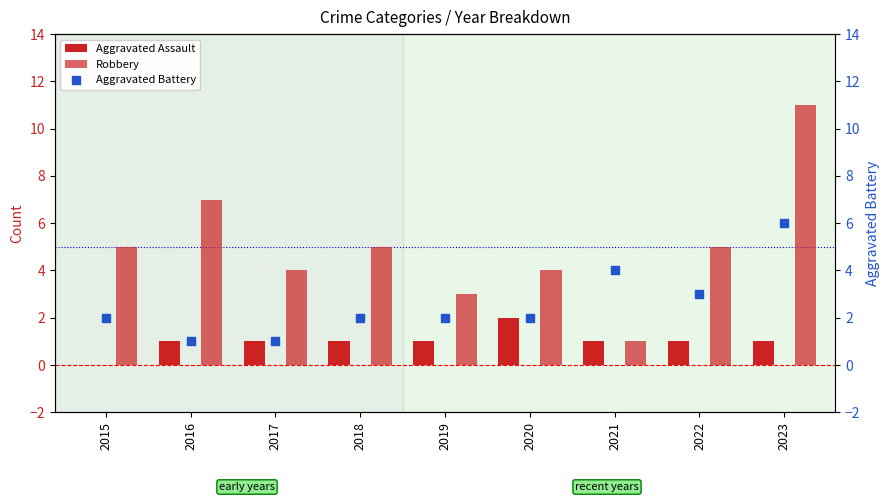

Which series reaches the maximum Y coordinate?

Robbery